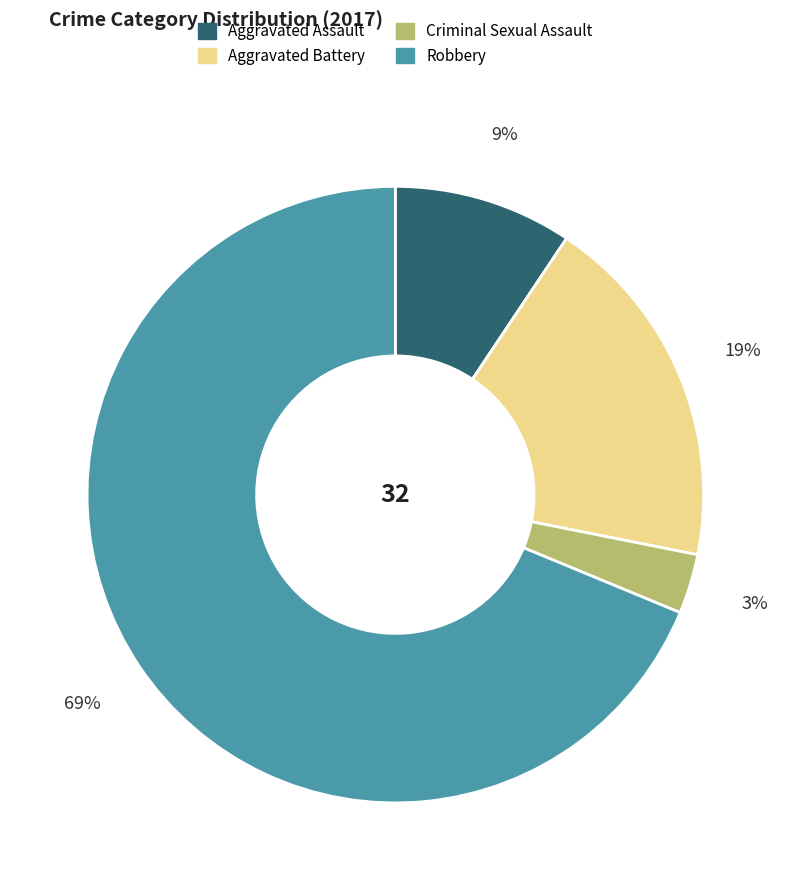

To the nearest percent, what is the difference between the largest and smallest slice percentages?

66%